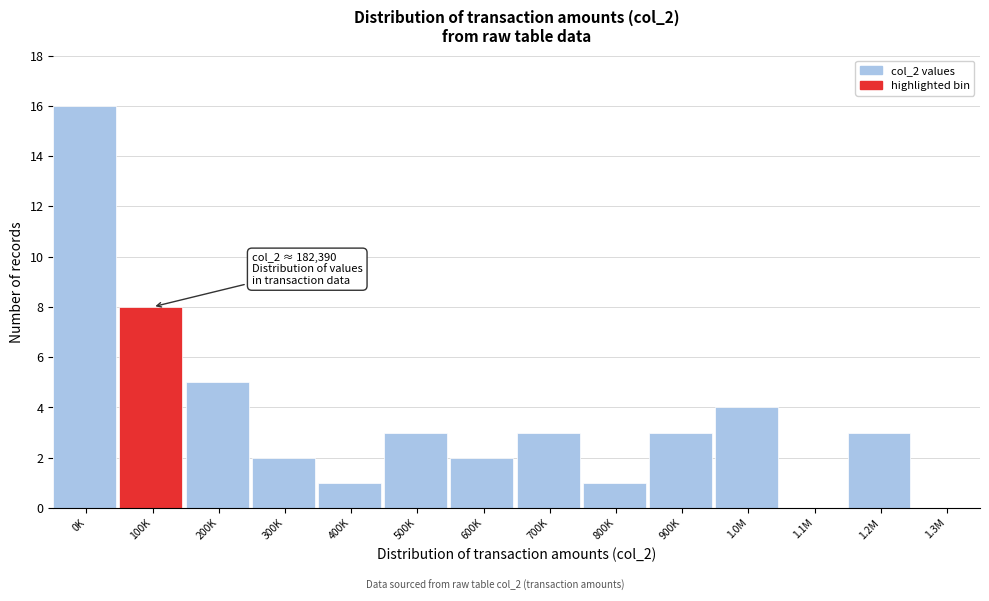

Reading right to left, what are all the values shown in this chart?

1.3M=0	1.2M=3	1.1M=0	1.0M=4	900K=3	800K=1	700K=3	600K=2	500K=3	400K=1	300K=2	200K=5	100K=8	0K=16